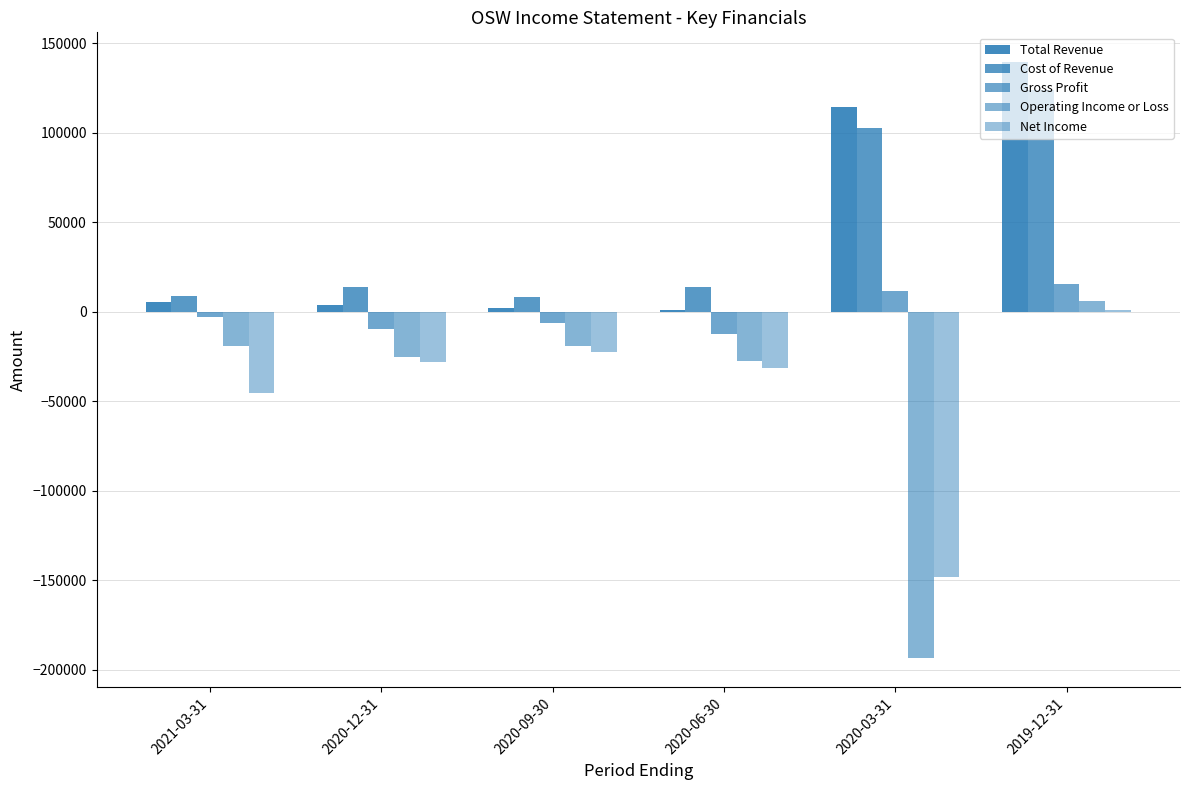

What is the difference between the highest and lowest values at 2019-12-31?

138300